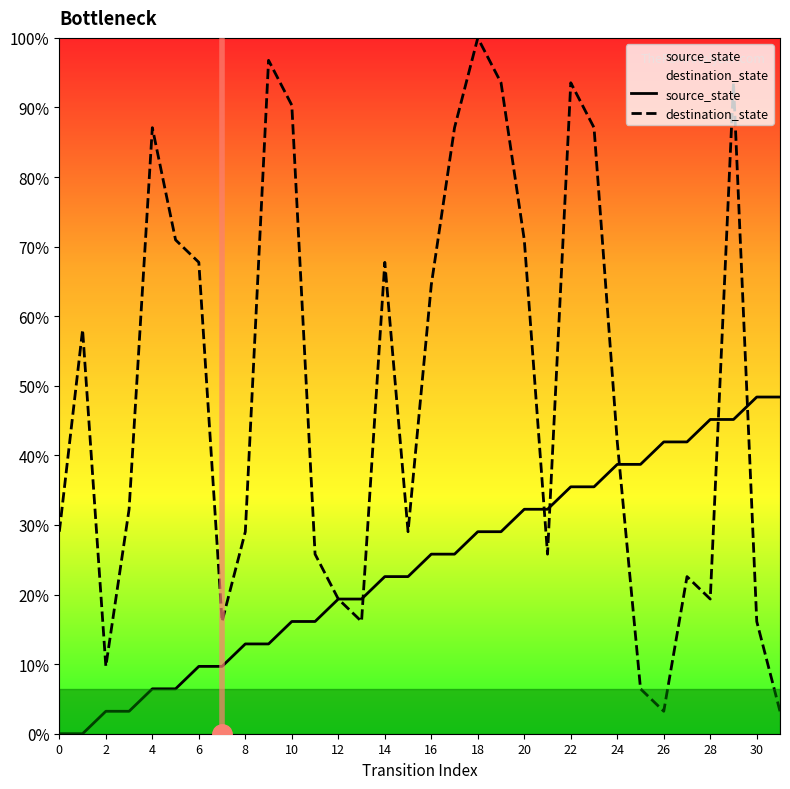

Does the chart display data point markers on the line(s)?

No